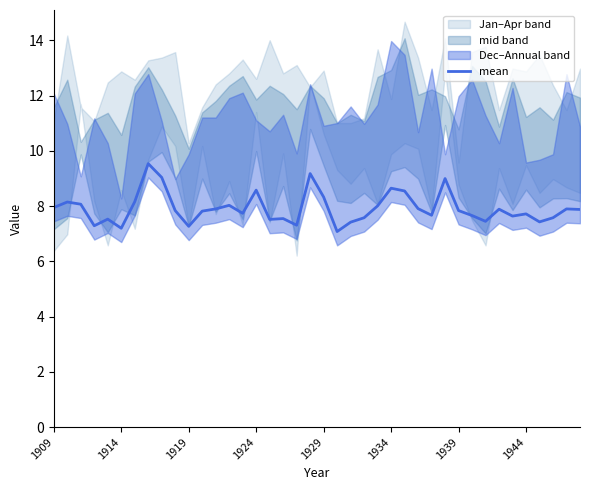

What is the value of the 8th point from the left?

9.5